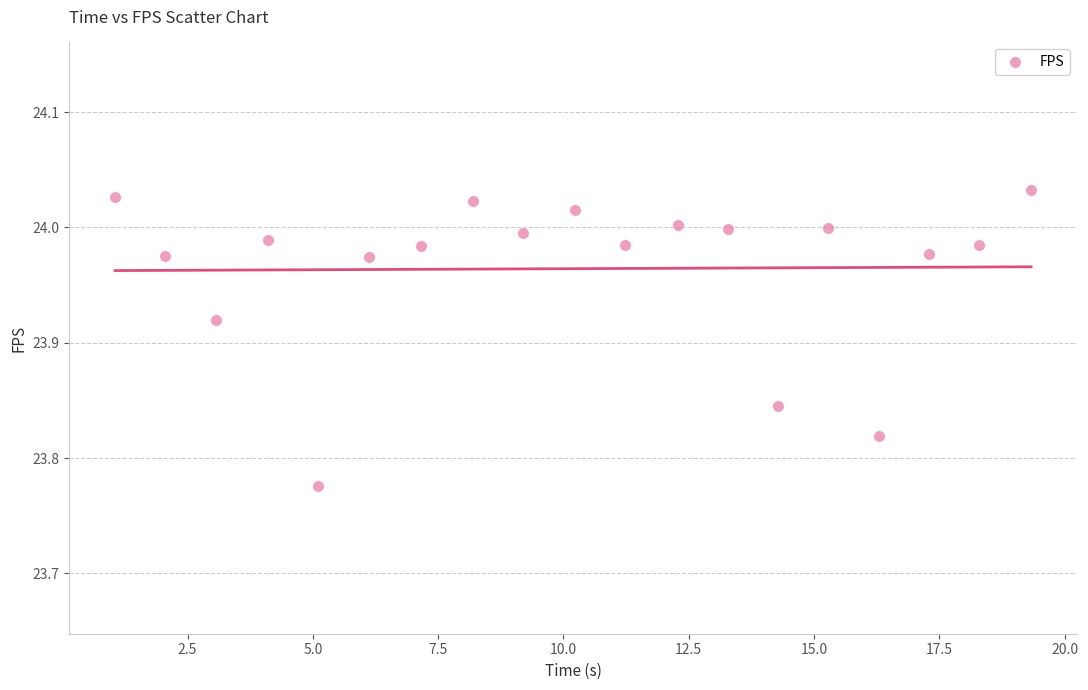

What is the range of Y values (max minus min)?

0.3